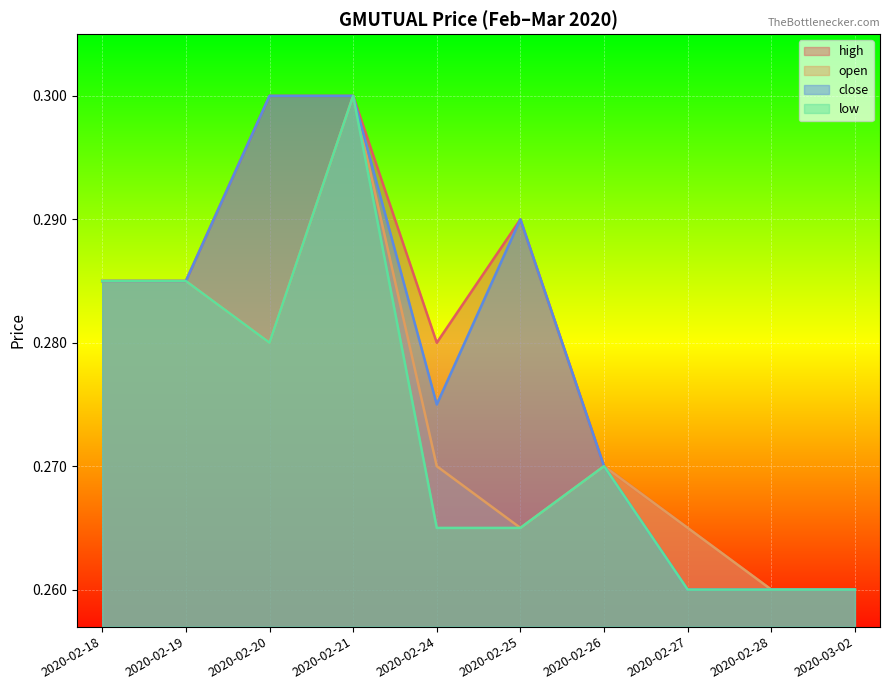

What is the total value across all series at 2020-02-24?

1.1